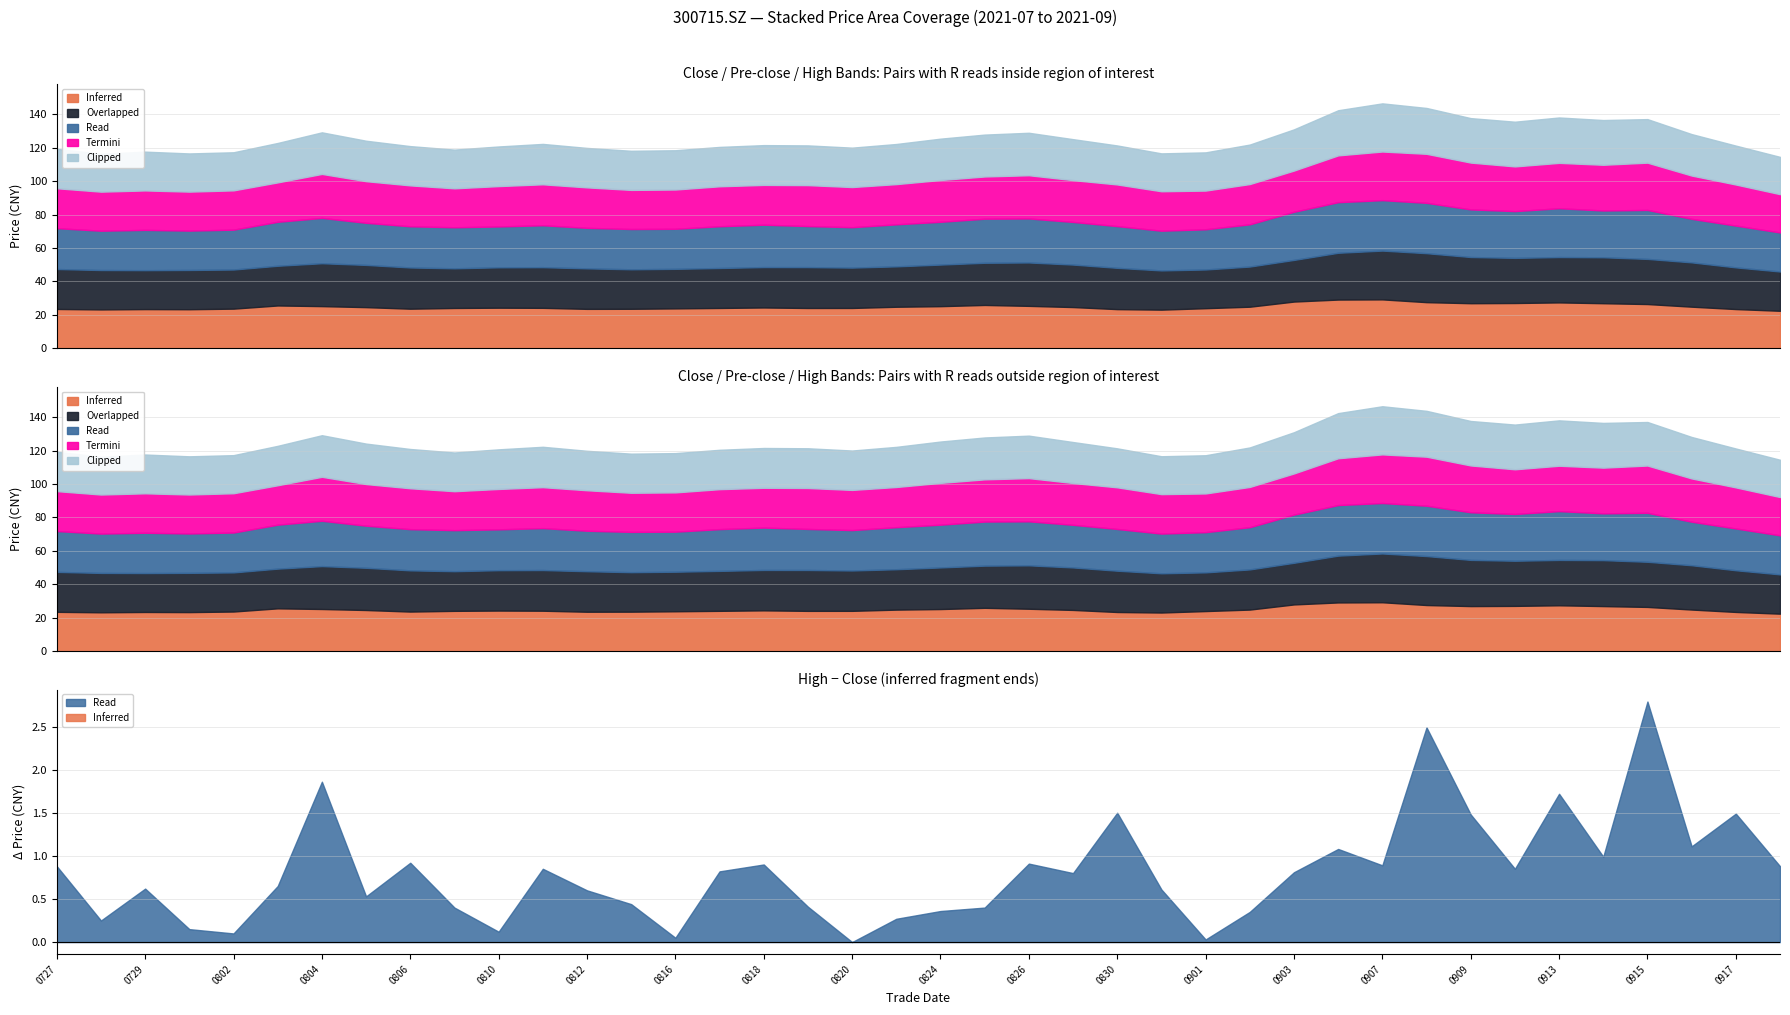

Rank the series by their maximum value, from lowest to highest.

Clipped, Inferred, Overlapped, Termini, Read